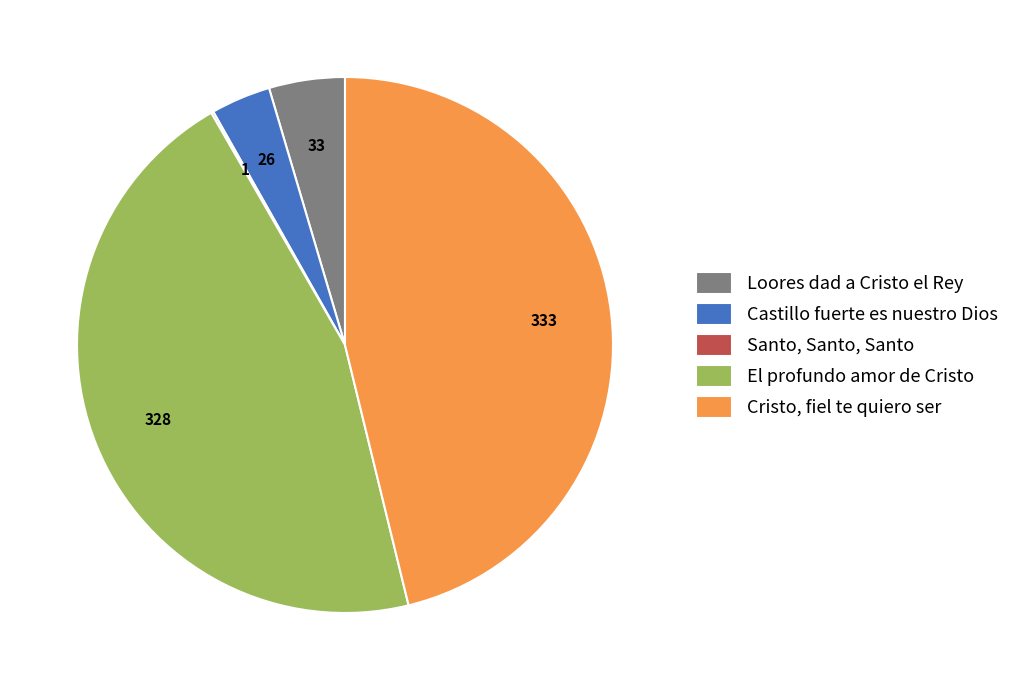

Between Cristo, fiel te quiero ser and Loores dad a Cristo el Rey, which is larger?

Cristo, fiel te quiero ser